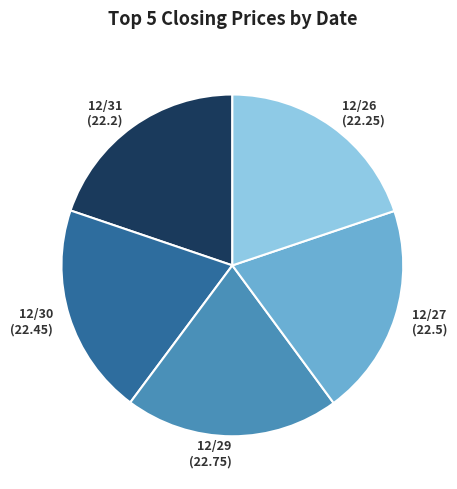

The 12/27 (22.5) slice represents 10% of the pie. True or false?

False